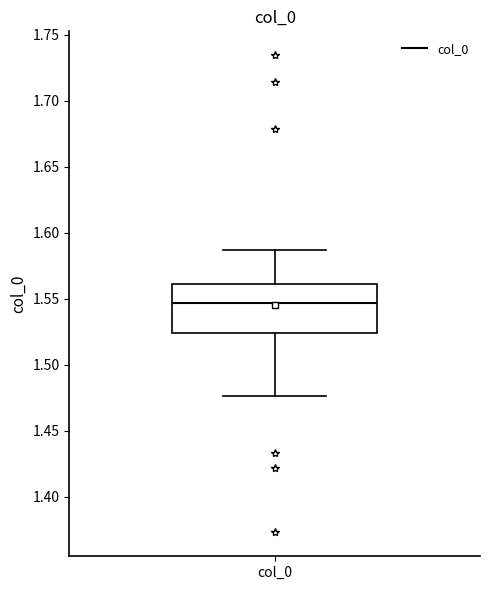

Where is the upper edge of the box for col_0 on the y-axis? The values are not printed on the chart, so give them approximately, as read against the axis.

1.560